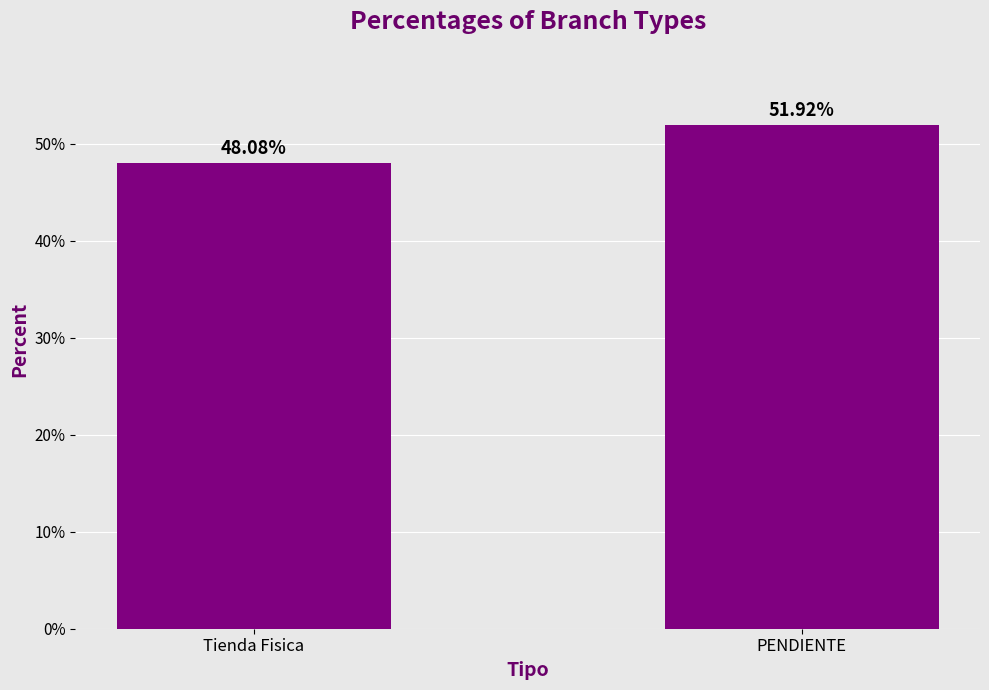

List the labels in order of value, smallest first.

Tienda Fisica, PENDIENTE